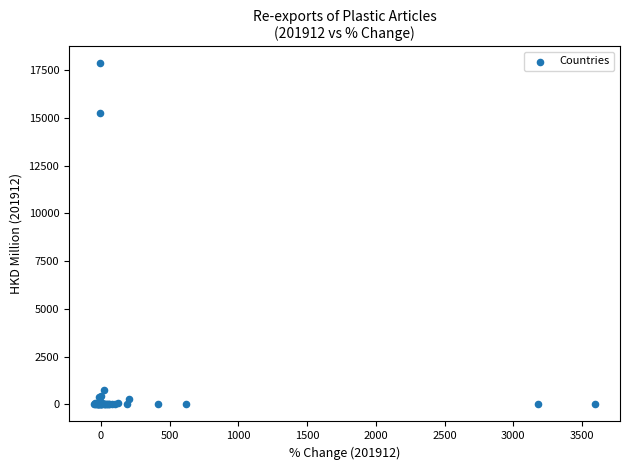

What Y value in the scatter plot is closest to 8922?

15234.7